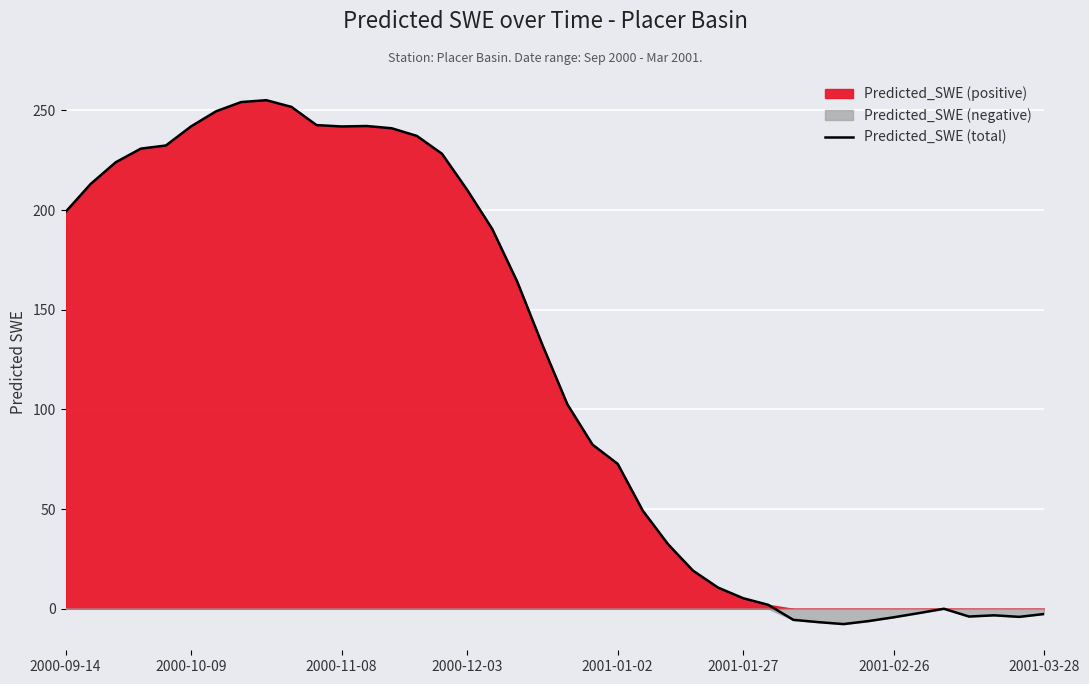

Is it true that the value at 26 is 4.4?

False